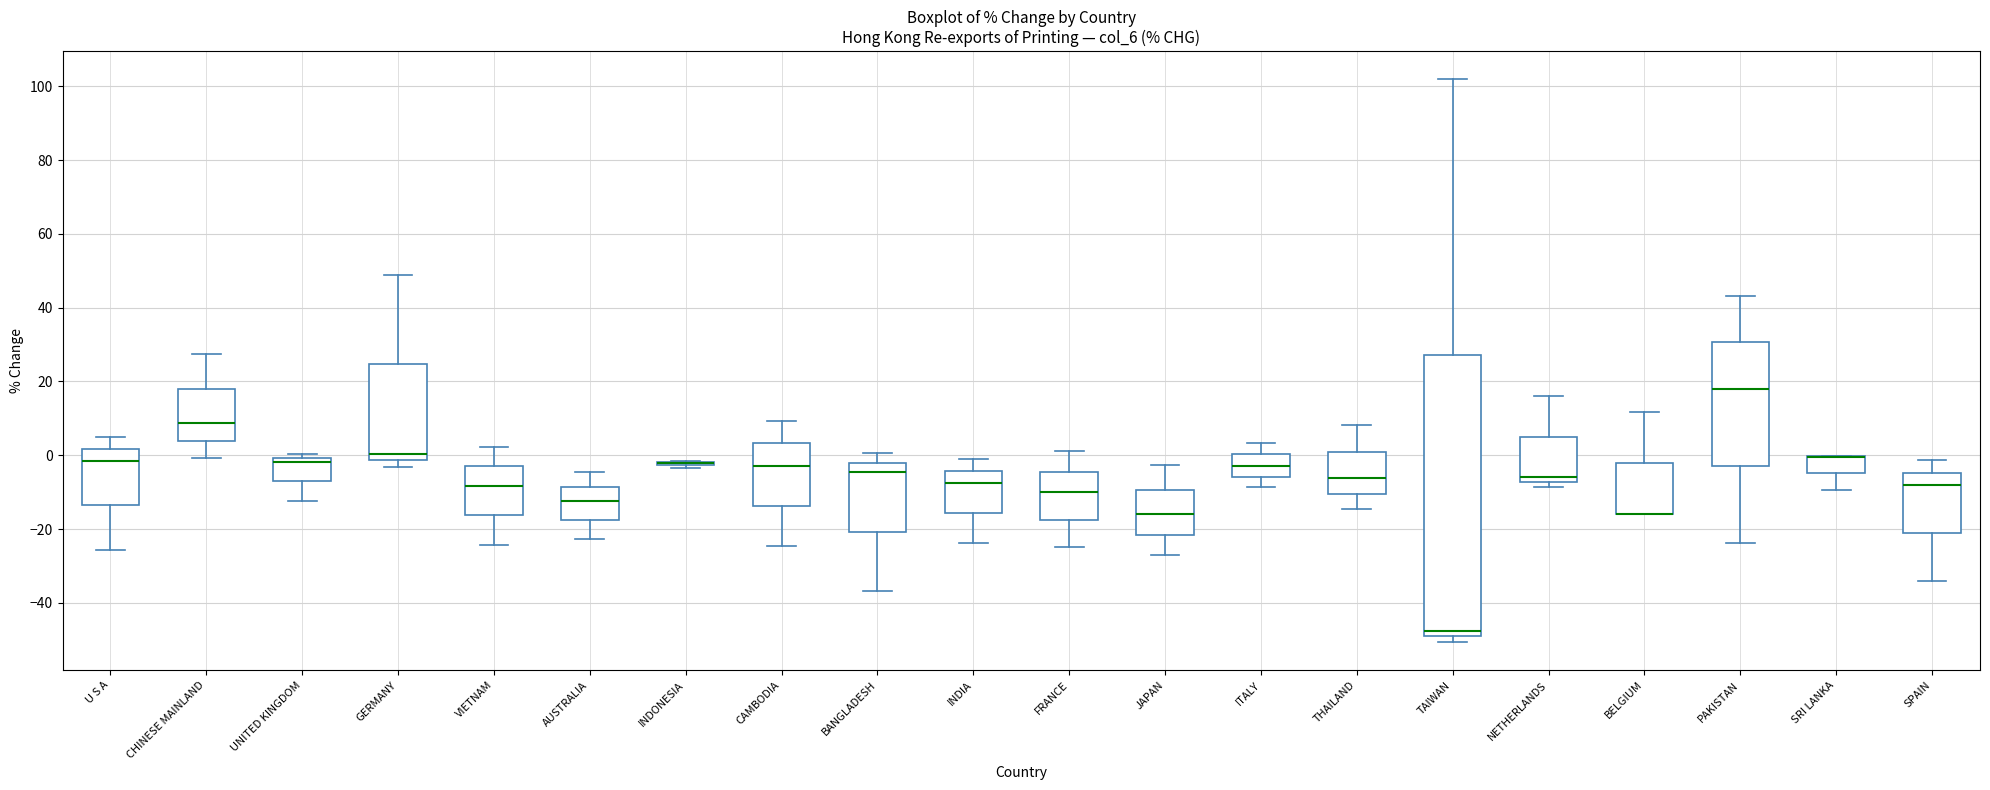

Which box is the tallest, from its lower edge to its upper edge?

TAIWAN